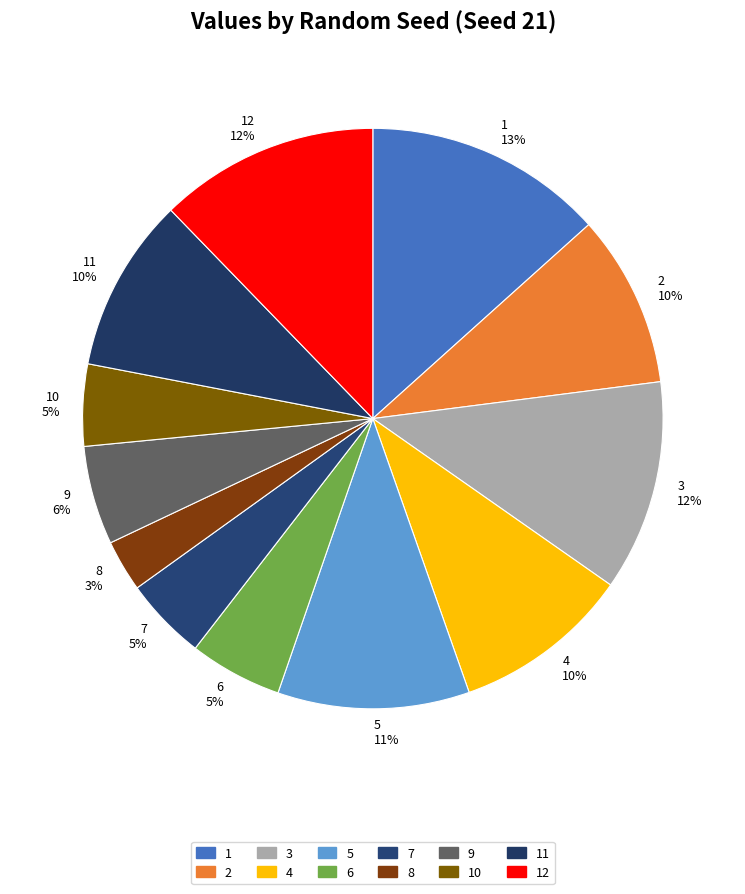

Is there any slice that represents more than half of the pie?

No